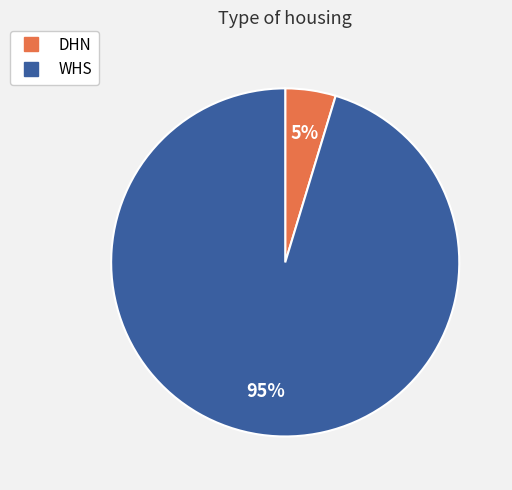

To the nearest percent, what percentage of the pie is WHS?

95%